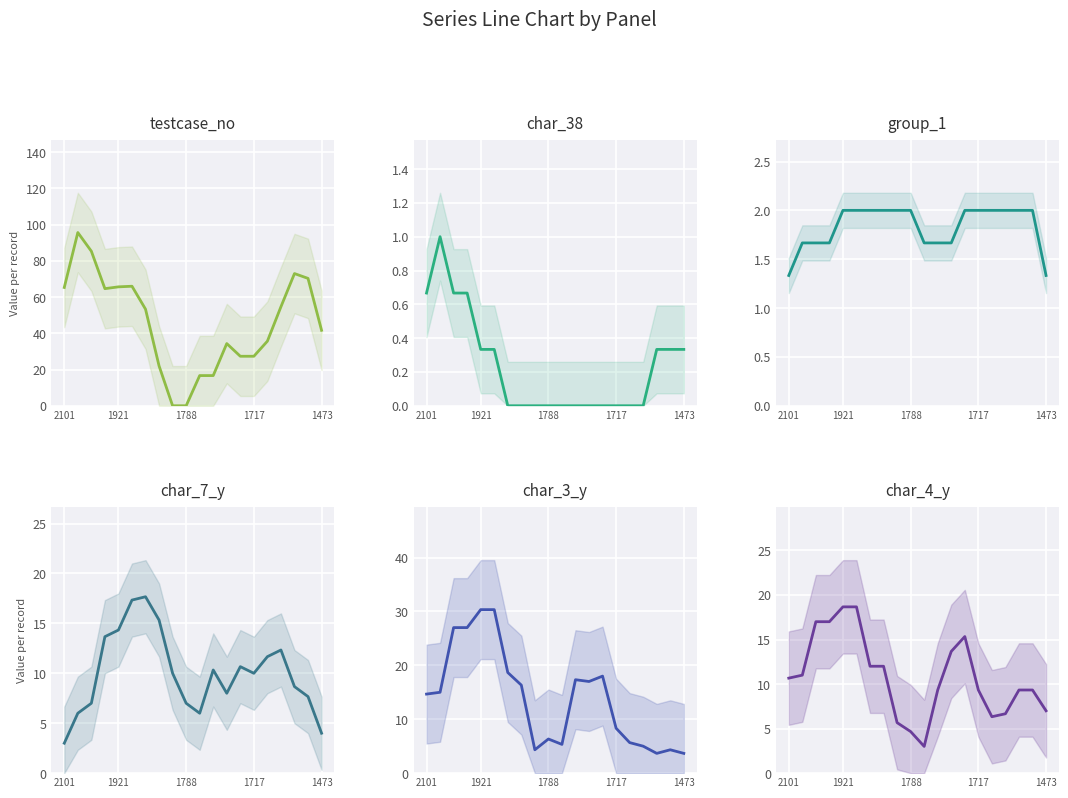

What are all the series names shown in the legend?

testcase_no, char_38, group_1, char_7_y, char_3_y, char_4_y